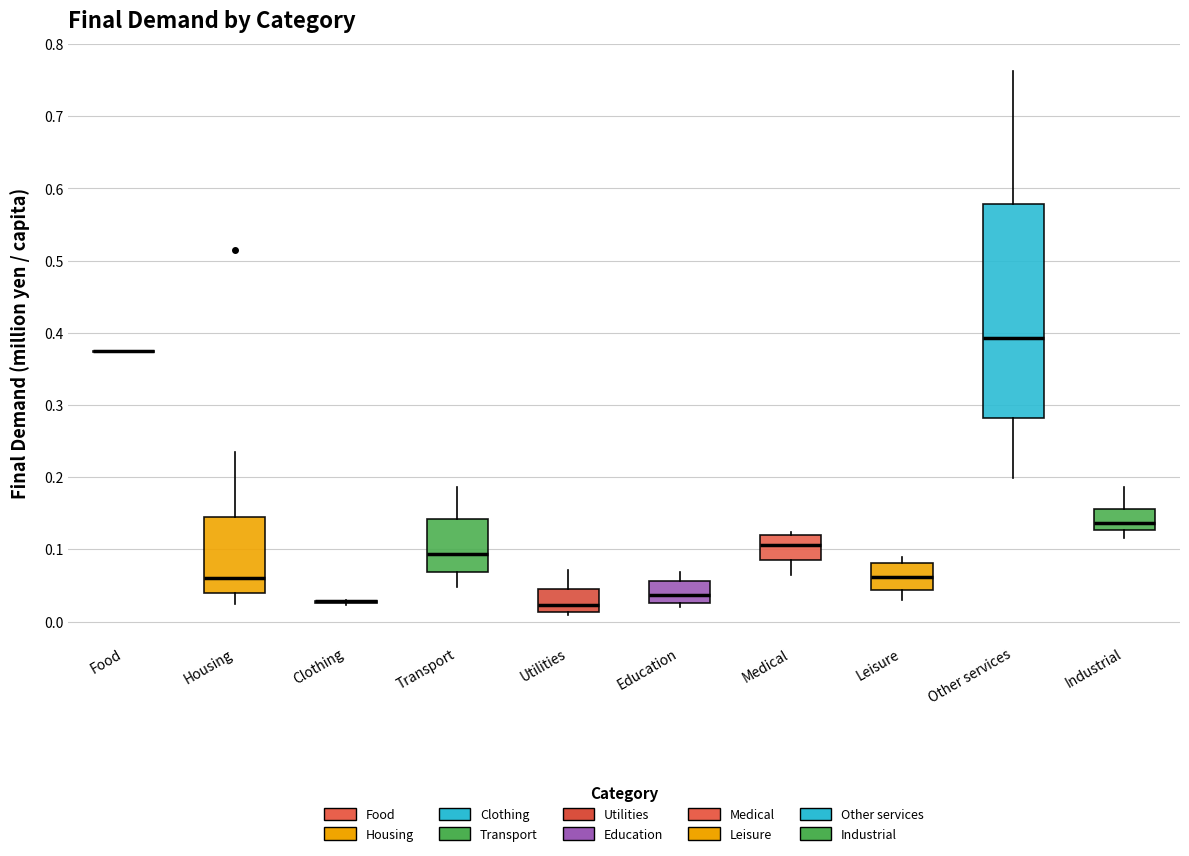

Comparing the boxes themselves (not the whiskers), which one is the tallest?

Other services